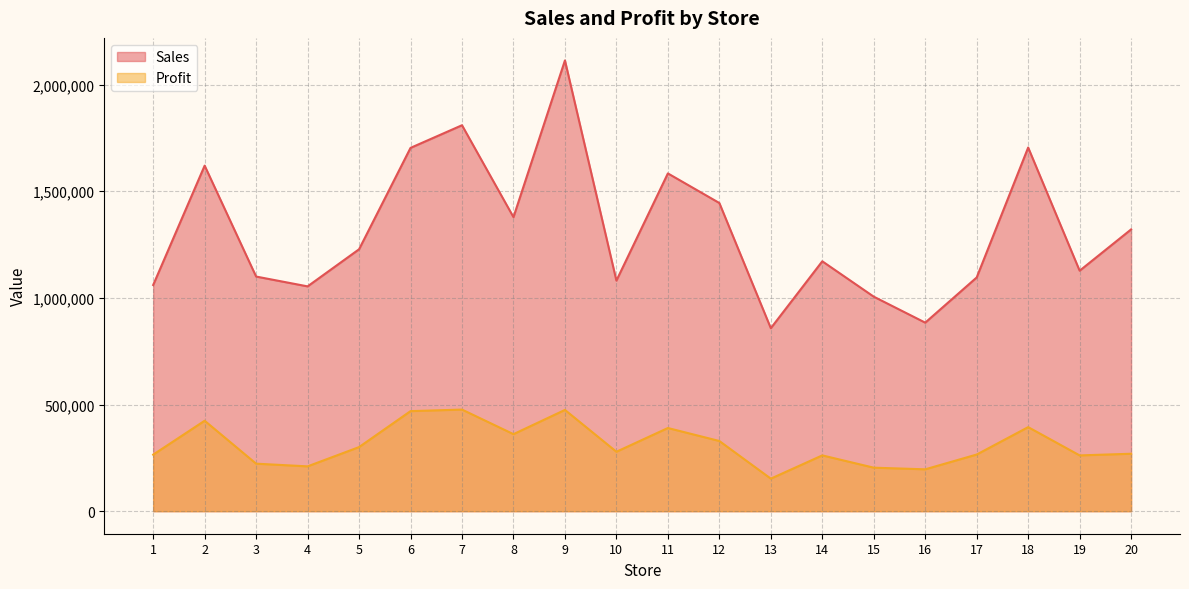

Is it true that Profit equals 651952 at 2?

False